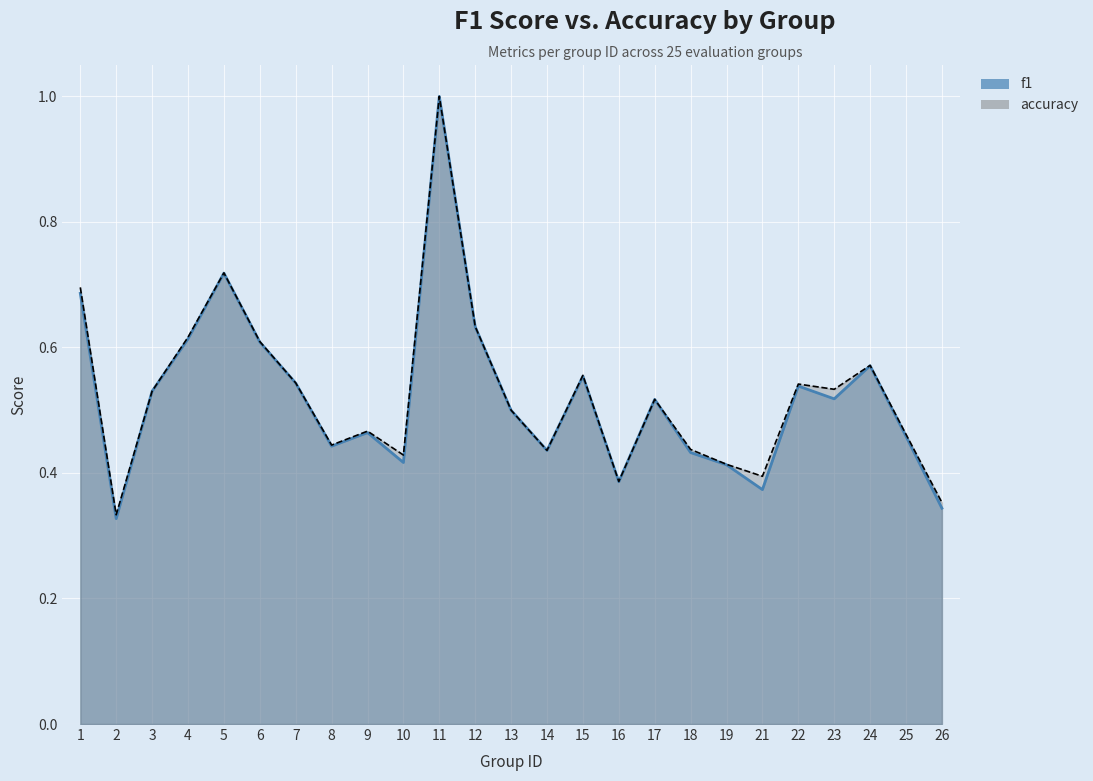

How many lines are shown in the chart?

2